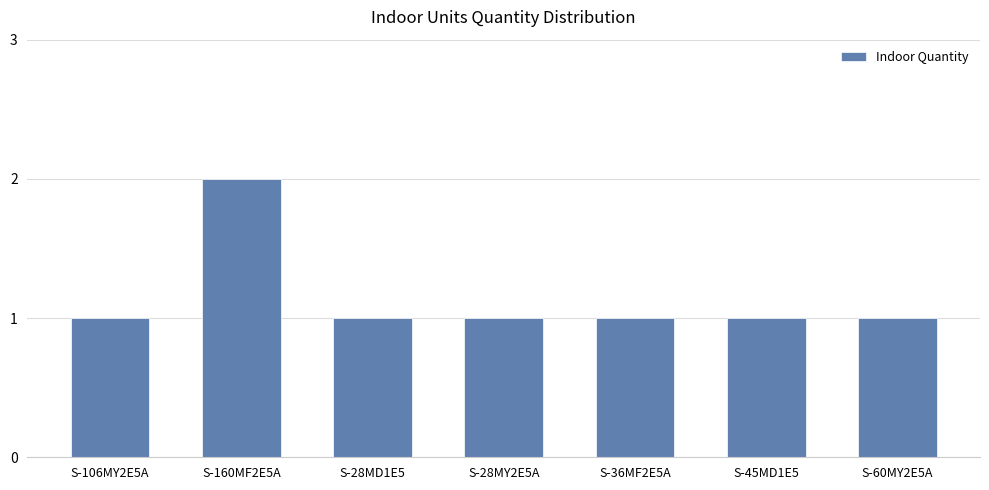

How many values are between 1 and 2?

7